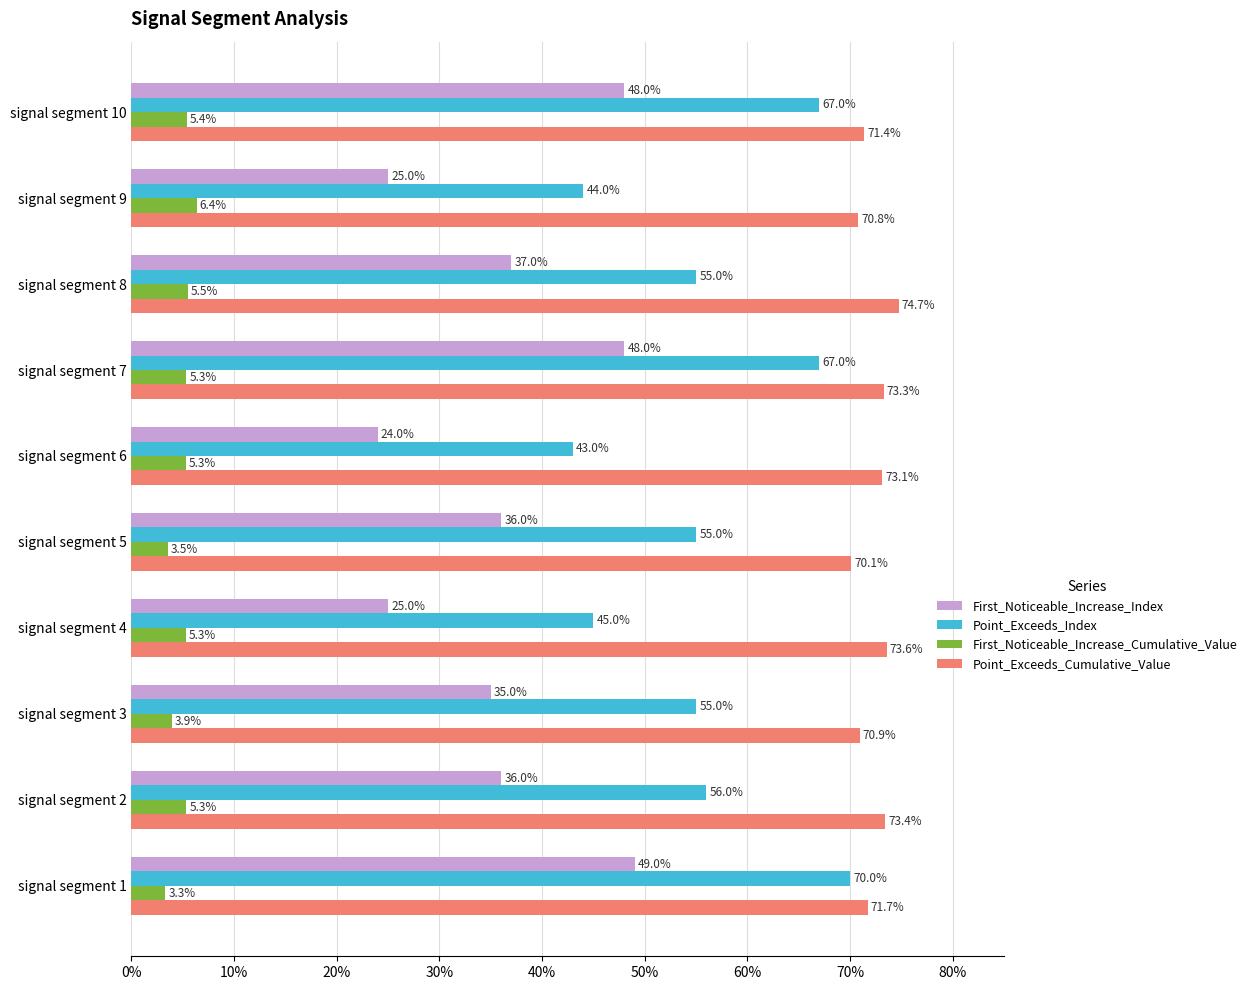

Which series has the largest total across all categories?

Point_Exceeds_Cumulative_Value